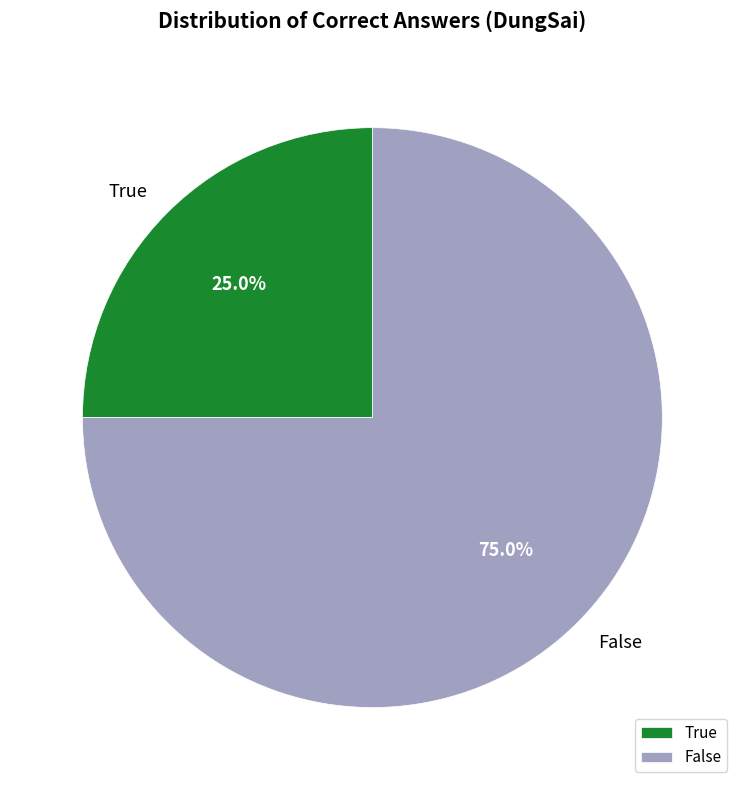

Which category has the smallest portion of the pie?

True